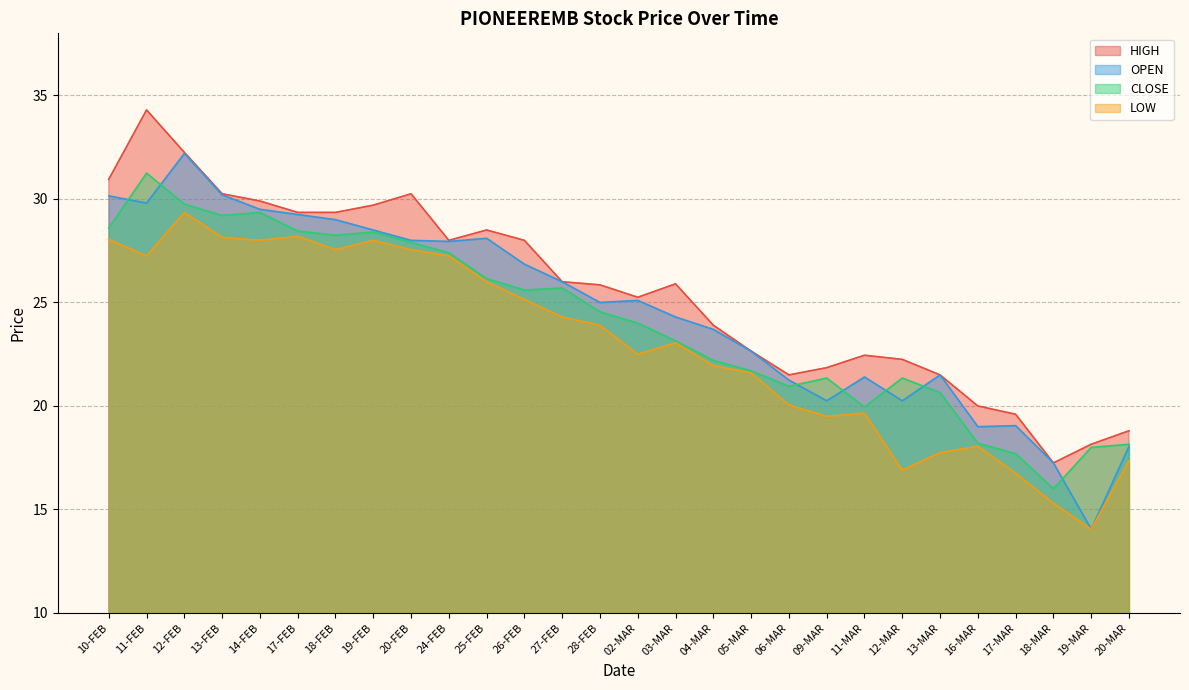

How many distinct data groups are displayed?

4